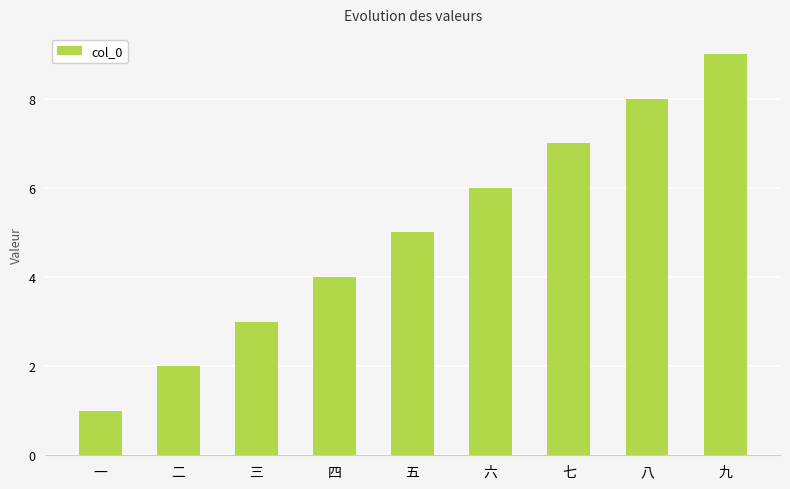

Reading right to left, what are all the values shown in this chart?

九=9	八=8	七=7	六=6	五=5	四=4	三=3	二=2	一=1